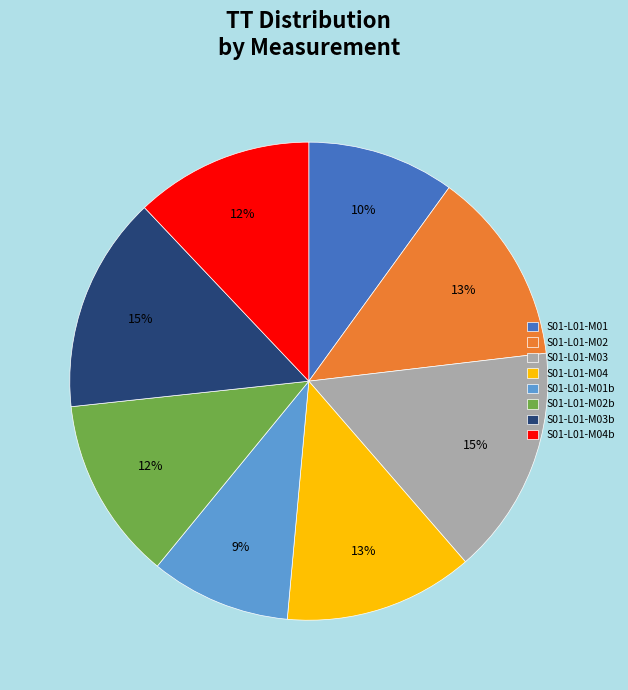

True or false: S01-L01-M04b accounts for 2% of the total.

False